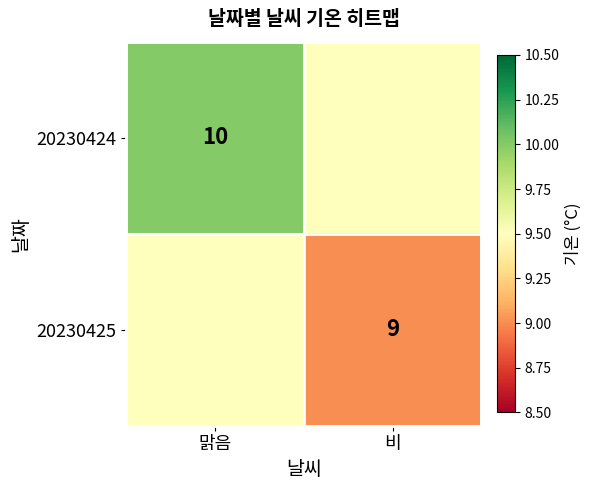

True or false: 20230424 has a value of 16.0 at 맑음.

False